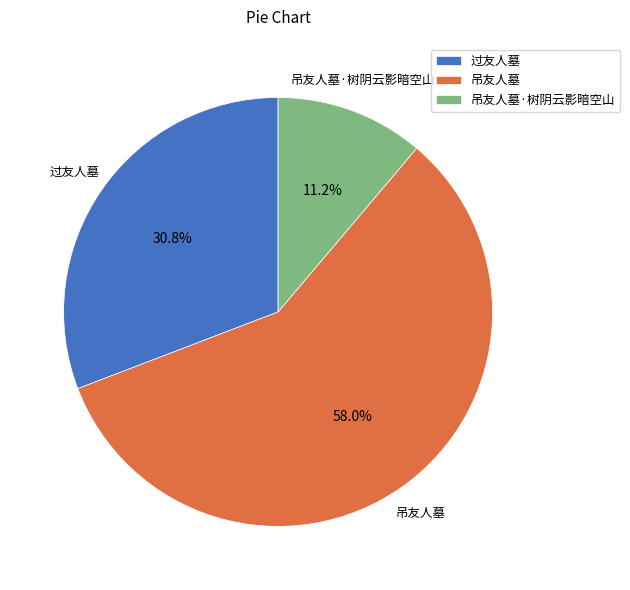

Combined, do 吊友人墓·树阴云影暗空山 and 吊友人墓 account for over 50%?

Yes